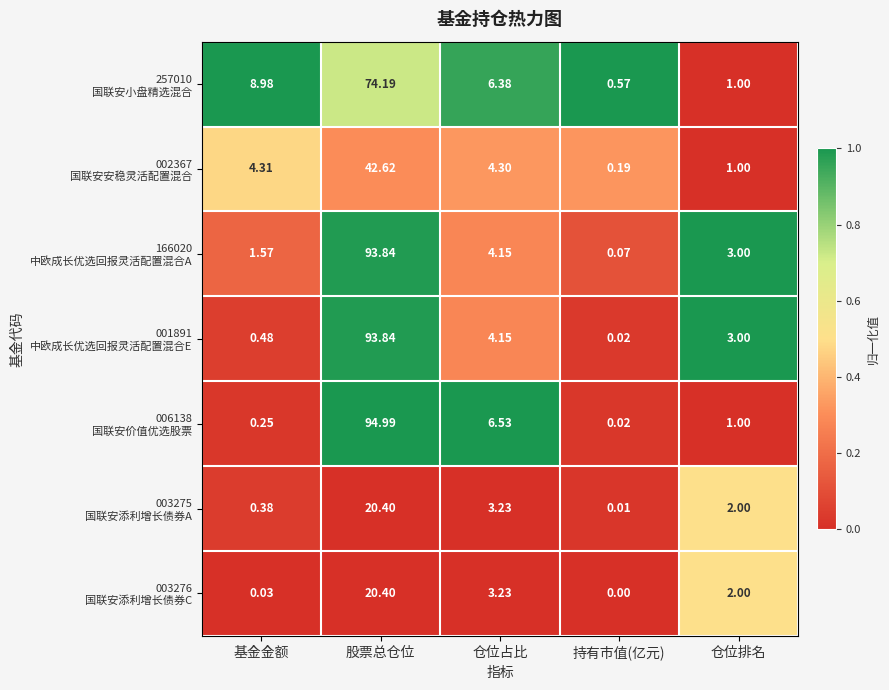

At which category is the sum across all series the highest?

股票总仓位